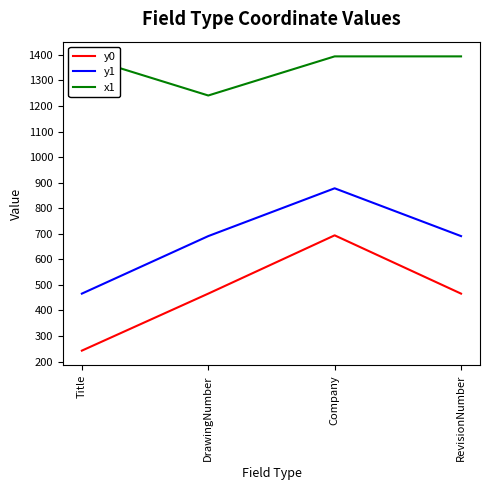

What are all the series names shown in the legend?

y0, y1, x1